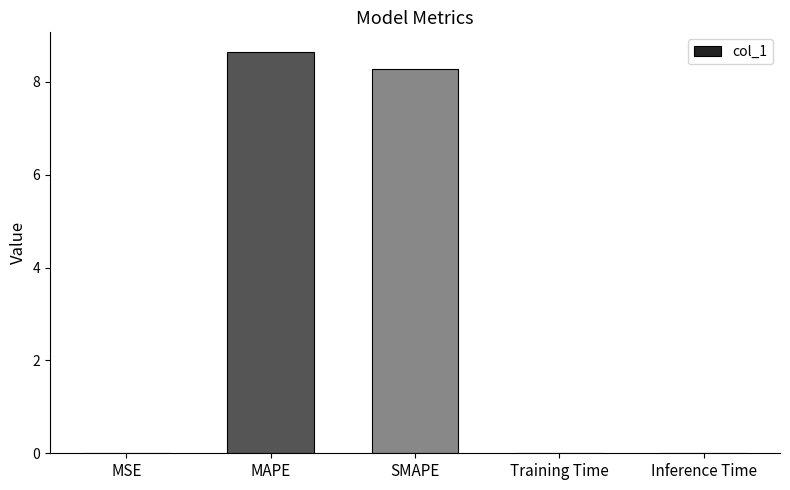

True or false: the data shows 12.9 at SMAPE.

False